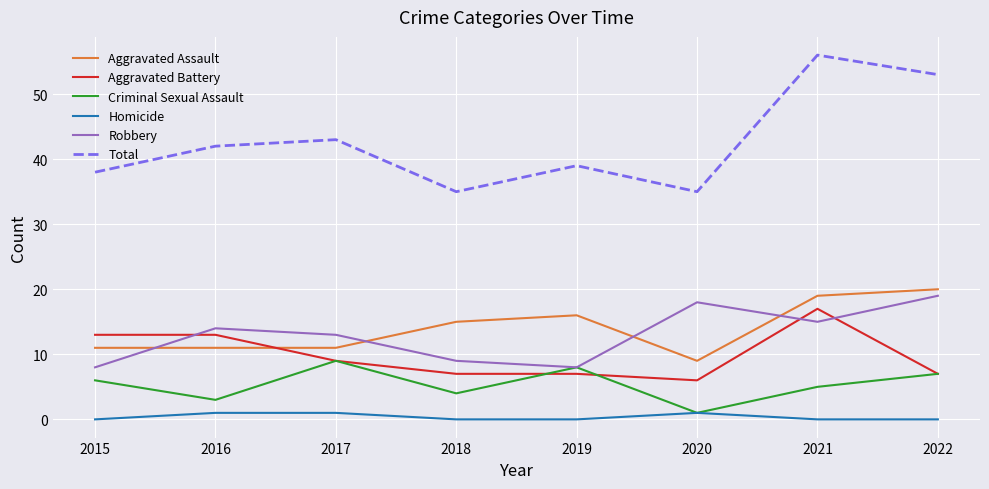

What is the difference between the highest and lowest values at 2019?

39